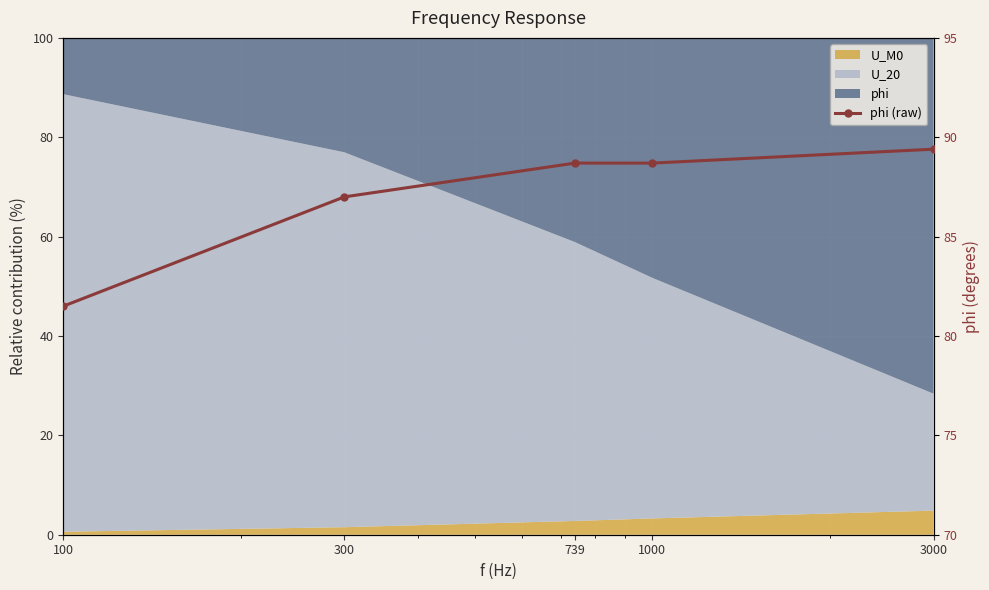

What is the minimum value shown in the chart?

81.5